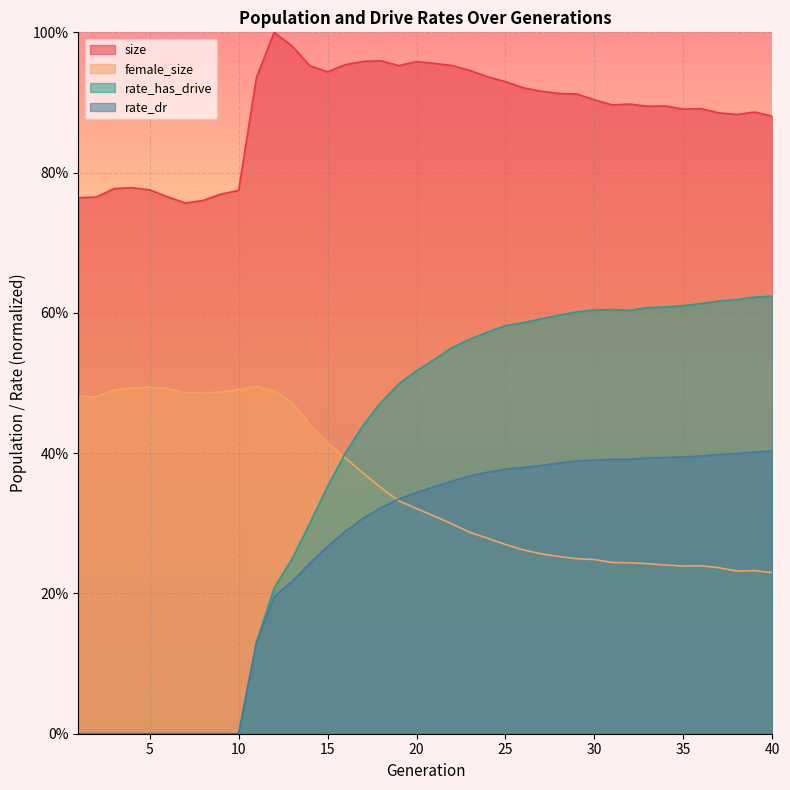

Which series changed the most between 7 and 21?

rate_has_drive